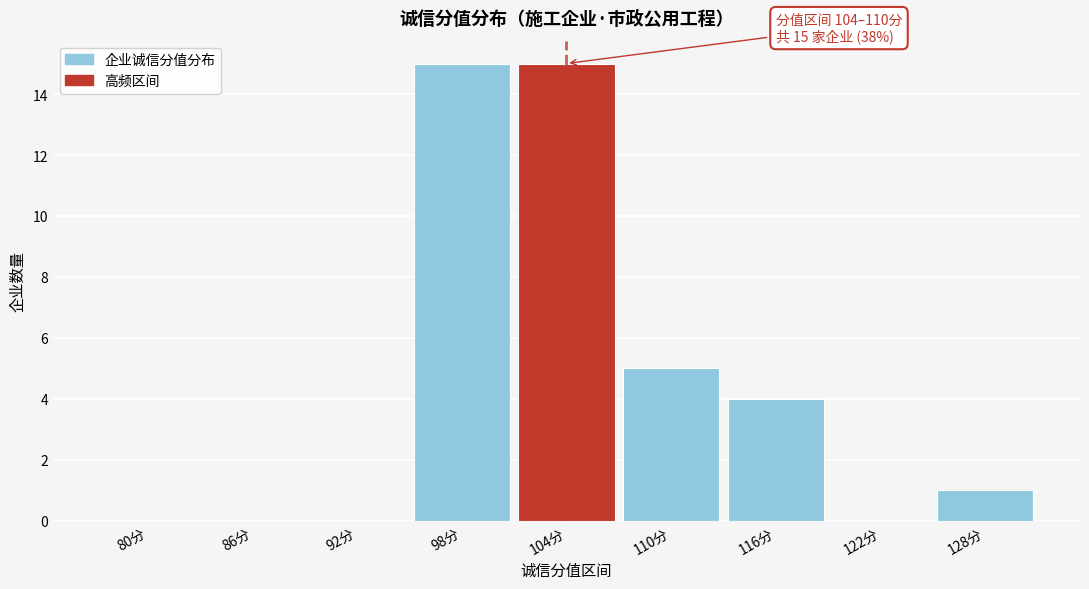

Reading left to right, transcribe all the data shown in this chart.

80分=0	86分=0	92分=0	98分=15	104分=15	110分=5	116分=4	122分=0	128分=1